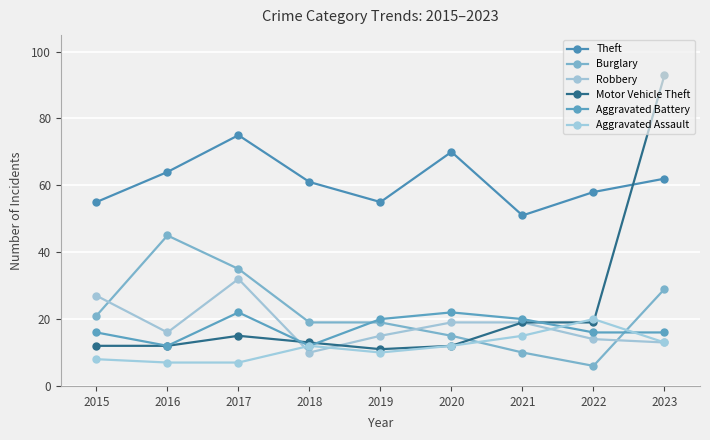

At which label does Motor Vehicle Theft first exceed 13?

2017